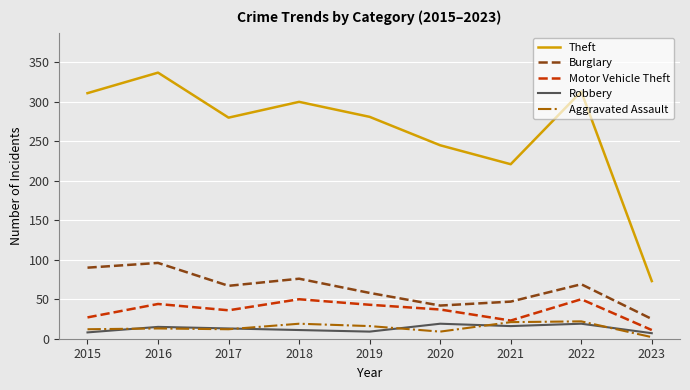

Which series has the largest total across all categories?

Theft